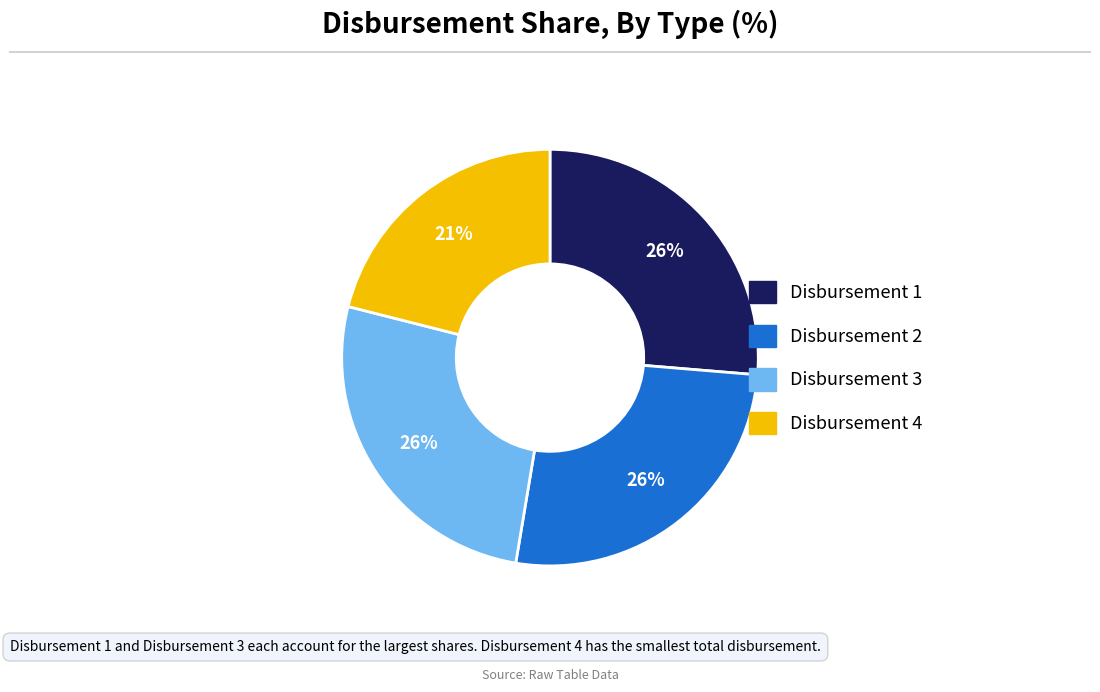

To the nearest percent, what is the difference between the Disbursement 4 and Disbursement 3 slice percentages?

5%